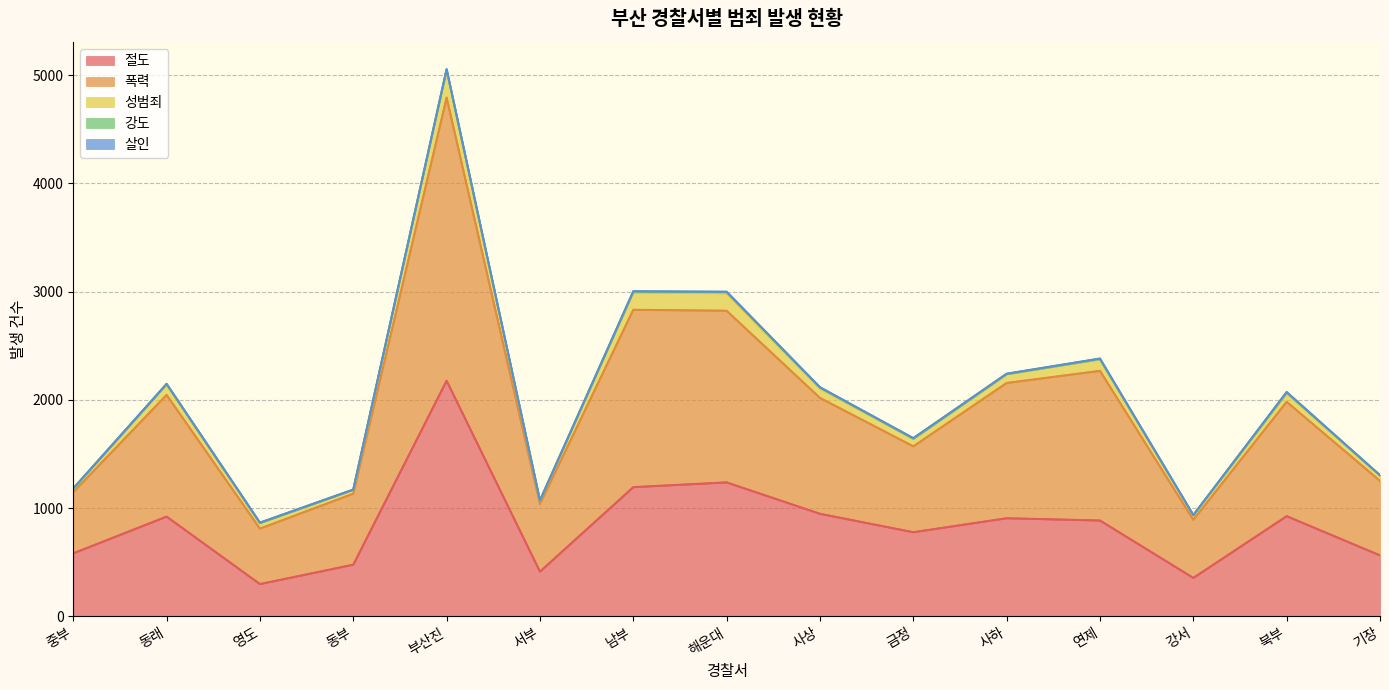

At which category does the chart reach its peak across all series?

부산진